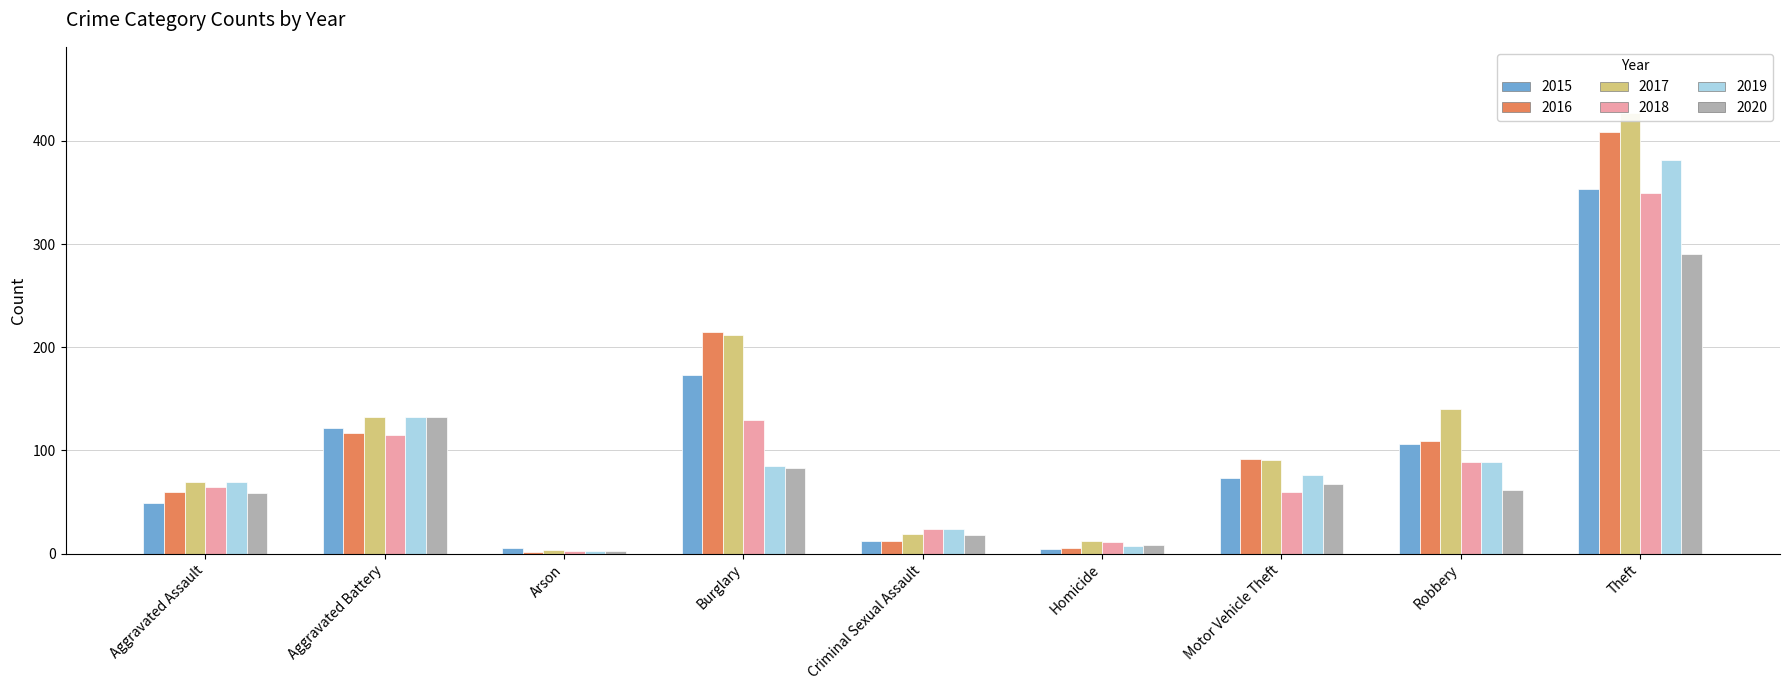

List the series in order of their peak value, lowest first.

2020, 2018, 2015, 2019, 2016, 2017